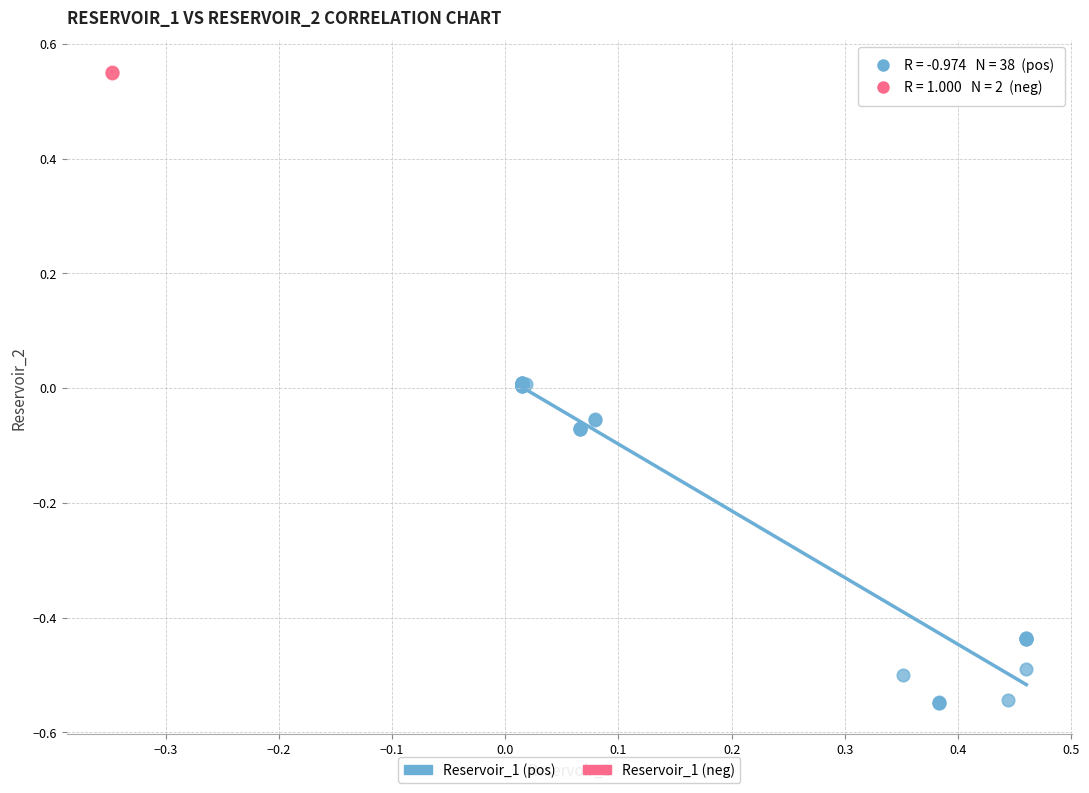

Which series contains the highest Y value?

Reservoir_1 (neg)